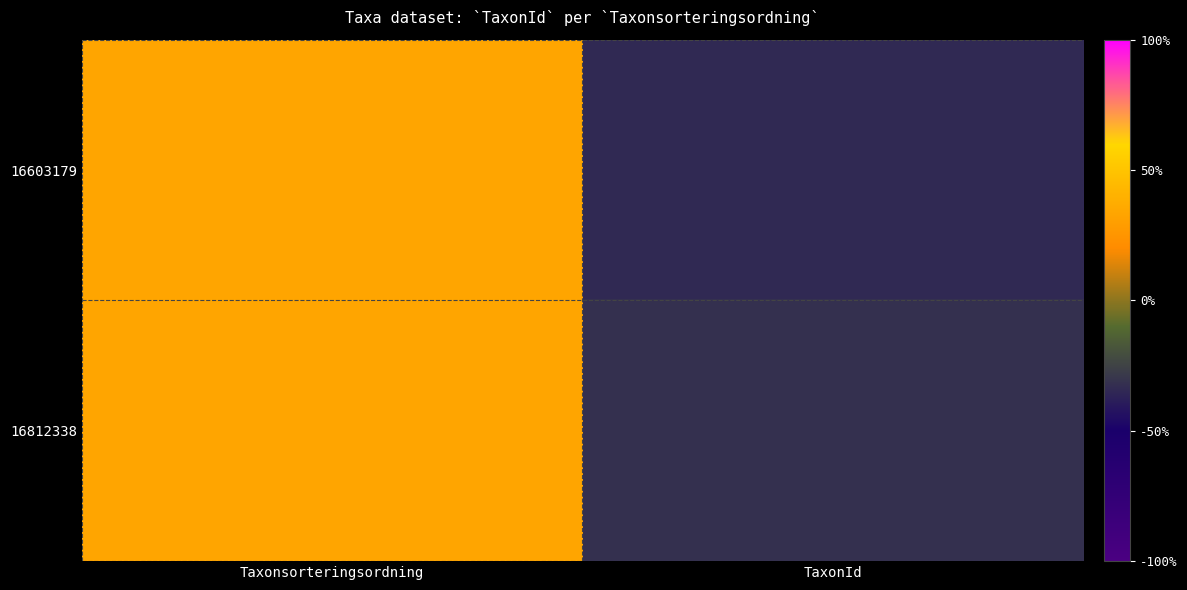

Count the number of categories in the chart.

2